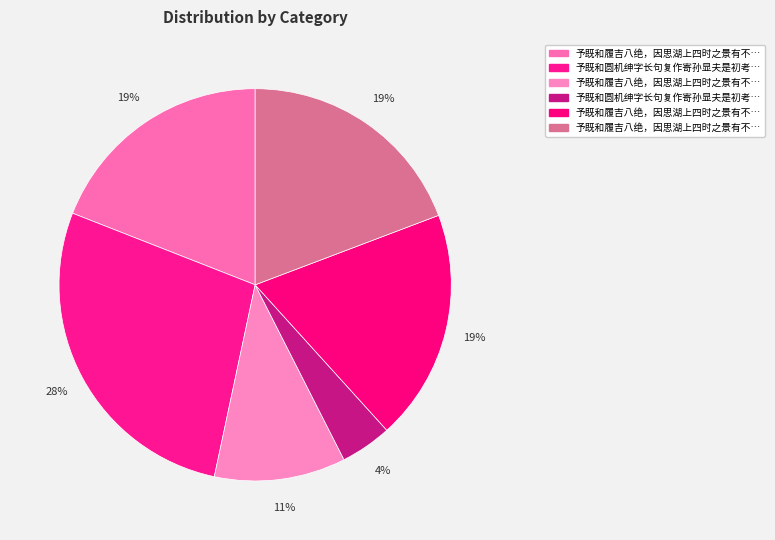

How many slices are in this pie chart?

6